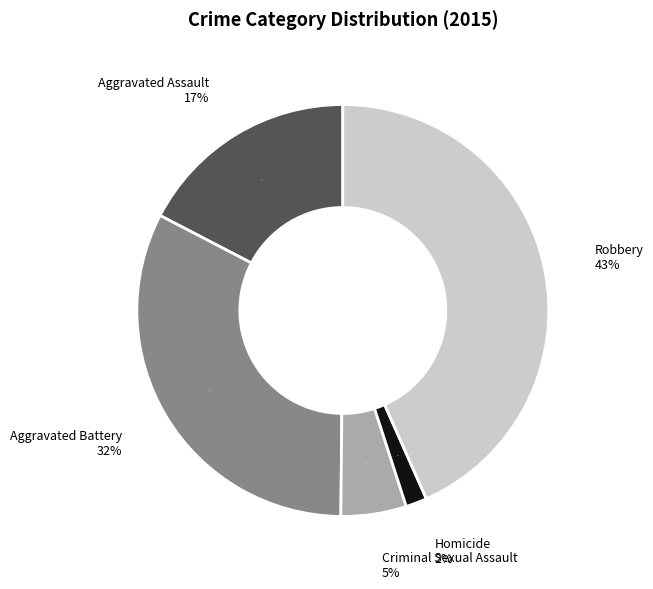

To the nearest percent, what percentage of the pie is Homicide?

2%